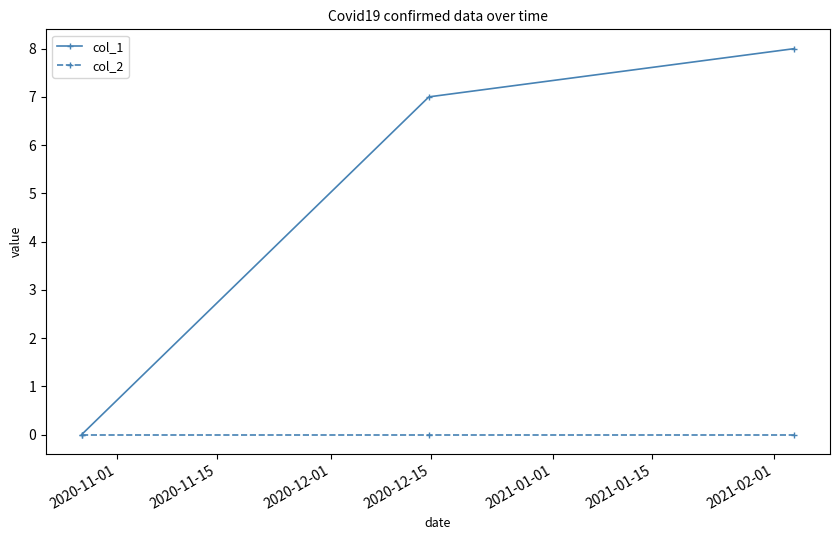

Rank the series by their maximum value, from lowest to highest.

col_2, col_1